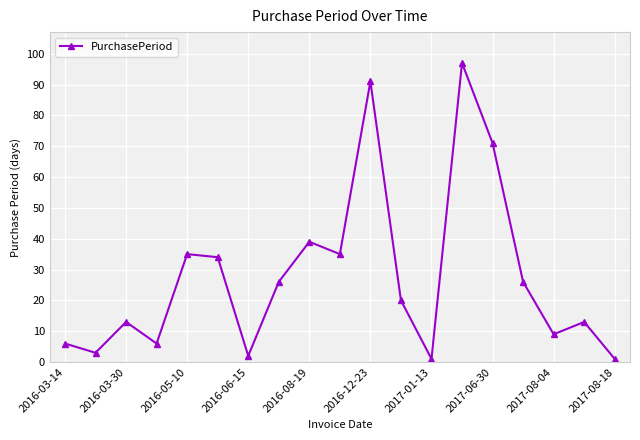

What is the average value?

28